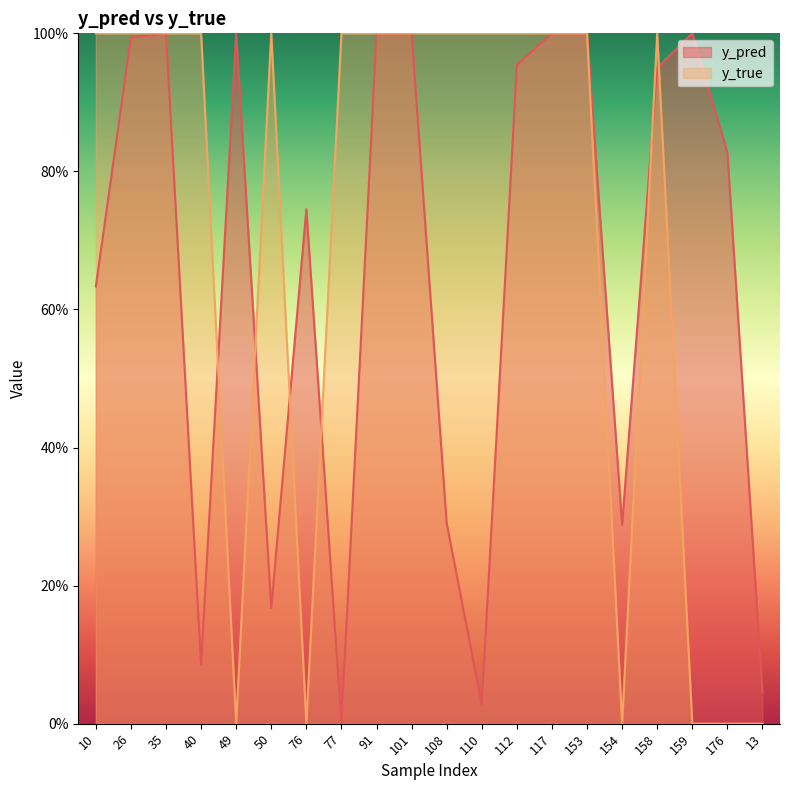

How many times do y_pred and y_true cross each other?

7